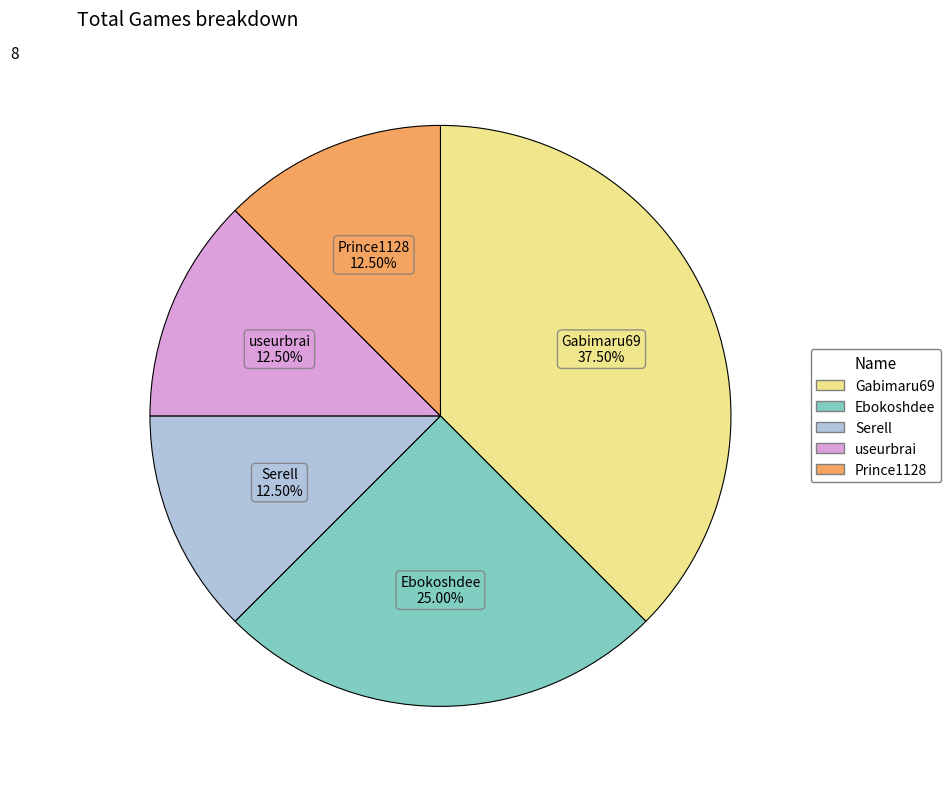

Does any single category account for the majority?

No